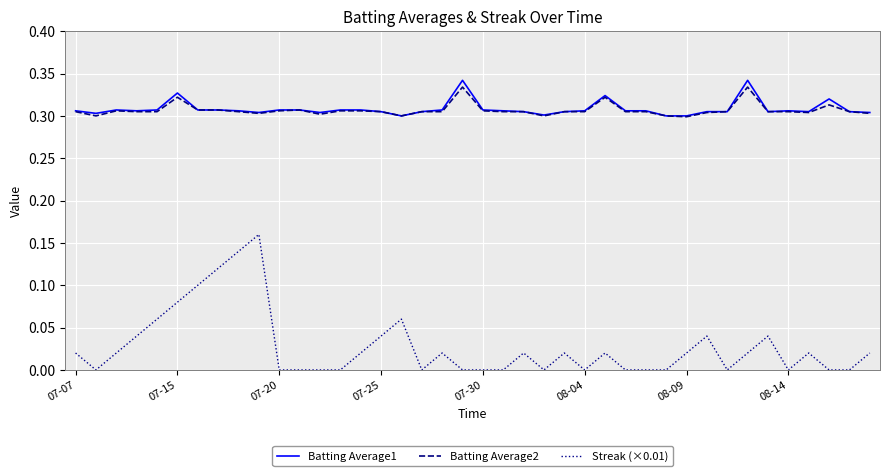

True or false: Streak (×0.01) and Batting Average2 intersect in this chart.

False